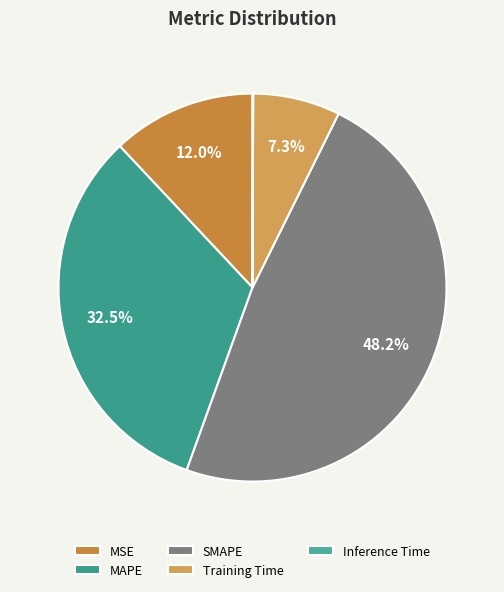

How much of the chart is everything except Training Time?

92.7%